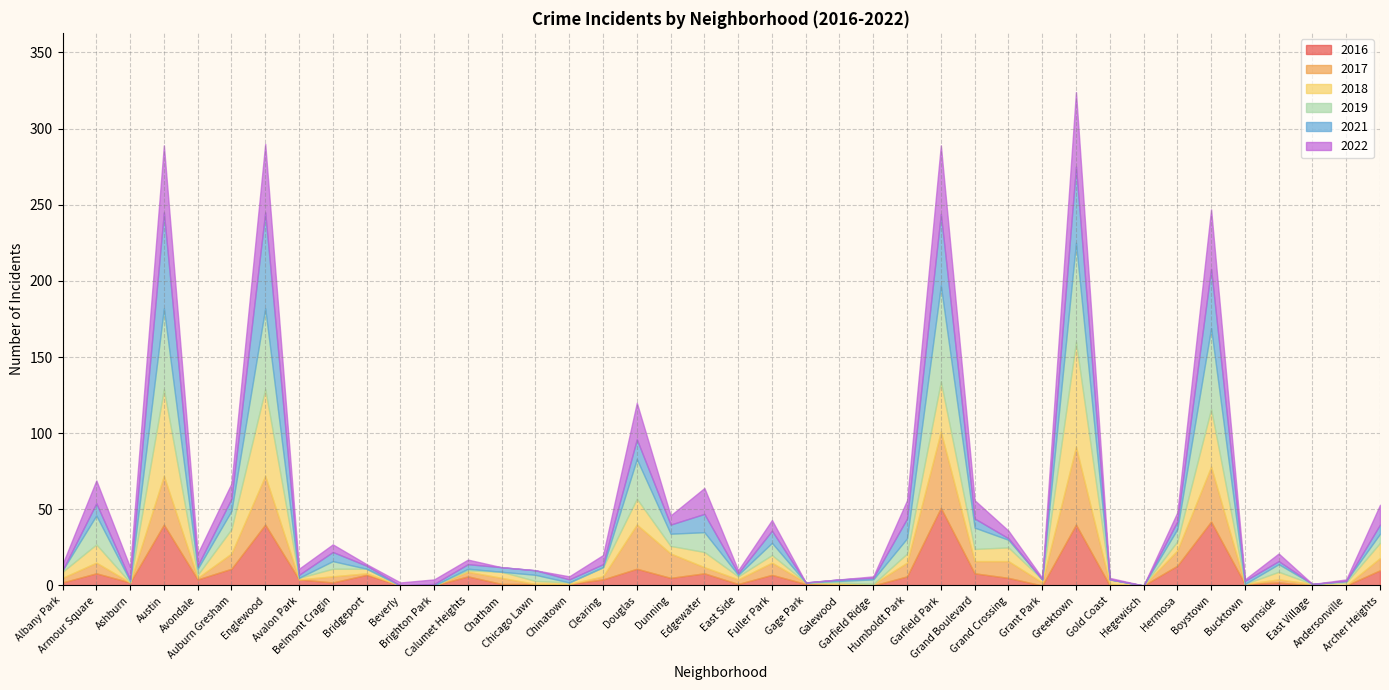

Reading right to left, what are all the values shown in this chart?

2022: Archer Heights=13	Andersonville=1	East Village=0	Burnside=5	Bucktown=1	Boystown=39	Hermosa=6	Hegewisch=0	Gold Coast=1	Greektown=49	Grant Park=1	Grand Crossing=5	Grand Boulevard=12	Garfield Park=45	Humboldt Park=12	Garfield Ridge=1	Galewood=0	Gage Park=0	Fuller Park=7	East Side=2	Edgewater=17	Dunning=6	Douglas=24	Clearing=6	Chinatown=2	Chicago Lawn=0	Chatham=0	Calumet Heights=3	Brighton Park=3	Beverly=2	Bridgeport=1	Belmont Cragin=5	Avalon Park=4	Englewood=45	Auburn Gresham=10	Avondale=8	Austin=44	Ashburn=8	Armour Square=15	Albany Park=4
2017: Archer Heights=8	Andersonville=0	East Village=1	Burnside=2	Bucktown=0	Boystown=36	Hermosa=10	Hegewisch=0	Gold Coast=1	Greektown=51	Grant Park=2	Grand Crossing=11	Grand Boulevard=8	Garfield Park=50	Humboldt Park=9	Garfield Ridge=1	Galewood=1	Gage Park=1	Fuller Park=8	East Side=3	Edgewater=4	Dunning=16	Douglas=29	Clearing=2	Chinatown=0	Chicago Lawn=0	Chatham=4	Calumet Heights=3	Brighton Park=0	Beverly=0	Bridgeport=1	Belmont Cragin=4	Avalon Park=0	Englewood=32	Auburn Gresham=10	Avondale=1	Austin=32	Ashburn=0	Armour Square=7	Albany Park=3
2018: Archer Heights=10	Andersonville=2	East Village=0	Burnside=5	Bucktown=0	Boystown=38	Hermosa=6	Hegewisch=0	Gold Coast=3	Greektown=69	Grant Park=2	Grand Crossing=9	Grand Boulevard=8	Garfield Park=33	Humboldt Park=6	Garfield Ridge=0	Galewood=1	Gage Park=0	Fuller Park=5	East Side=2	Edgewater=10	Dunning=5	Douglas=17	Clearing=6	Chinatown=1	Chicago Lawn=2	Chatham=4	Calumet Heights=1	Brighton Park=0	Beverly=0	Bridgeport=3	Belmont Cragin=5	Avalon Park=1	Englewood=57	Auburn Gresham=16	Avondale=2	Austin=57	Ashburn=0	Armour Square=12	Albany Park=4
2021: Archer Heights=6	Andersonville=0	East Village=0	Burnside=2	Bucktown=2	Boystown=39	Hermosa=5	Hegewisch=0	Gold Coast=0	Greektown=50	Grant Park=0	Grand Crossing=1	Grand Boulevard=6	Garfield Park=47	Humboldt Park=13	Garfield Ridge=1	Galewood=1	Gage Park=0	Fuller Park=8	East Side=1	Edgewater=12	Dunning=6	Douglas=13	Clearing=2	Chinatown=2	Chicago Lawn=3	Chatham=3	Calumet Heights=3	Brighton Park=1	Beverly=0	Bridgeport=2	Belmont Cragin=6	Avalon Park=2	Englewood=63	Auburn Gresham=8	Avondale=2	Austin=63	Ashburn=1	Armour Square=8	Albany Park=0
2019: Archer Heights=6	Andersonville=1	East Village=0	Burnside=5	Bucktown=0	Boystown=53	Hermosa=8	Hegewisch=0	Gold Coast=0	Greektown=65	Grant Park=0	Grand Crossing=5	Grand Boulevard=14	Garfield Park=63	Humboldt Park=10	Garfield Ridge=3	Galewood=1	Gage Park=0	Fuller Park=8	East Side=1	Edgewater=13	Dunning=8	Douglas=26	Clearing=0	Chinatown=0	Chicago Lawn=4	Chatham=0	Calumet Heights=1	Brighton Park=0	Beverly=0	Bridgeport=0	Belmont Cragin=5	Avalon Park=0	Englewood=53	Auburn Gresham=12	Avondale=4	Austin=53	Ashburn=1	Armour Square=19	Albany Park=1
2016: Archer Heights=10	Andersonville=0	East Village=0	Burnside=2	Bucktown=1	Boystown=42	Hermosa=13	Hegewisch=0	Gold Coast=0	Greektown=40	Grant Park=0	Grand Crossing=5	Grand Boulevard=8	Garfield Park=51	Humboldt Park=6	Garfield Ridge=0	Galewood=0	Gage Park=1	Fuller Park=7	East Side=1	Edgewater=8	Dunning=5	Douglas=11	Clearing=4	Chinatown=1	Chicago Lawn=1	Chatham=1	Calumet Heights=6	Brighton Park=0	Beverly=0	Bridgeport=7	Belmont Cragin=2	Avalon Park=4	Englewood=40	Auburn Gresham=11	Avondale=4	Austin=40	Ashburn=2	Armour Square=8	Albany Park=2